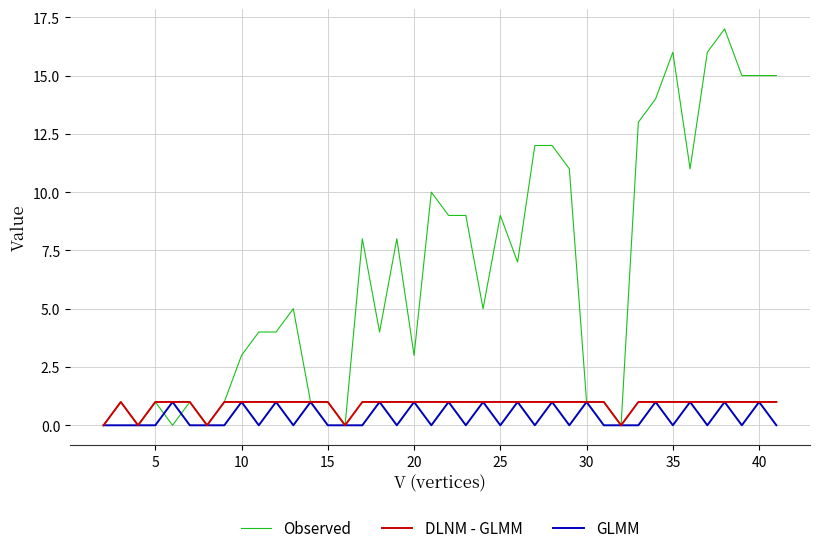

Which series has the largest range (max minus min)?

Observed